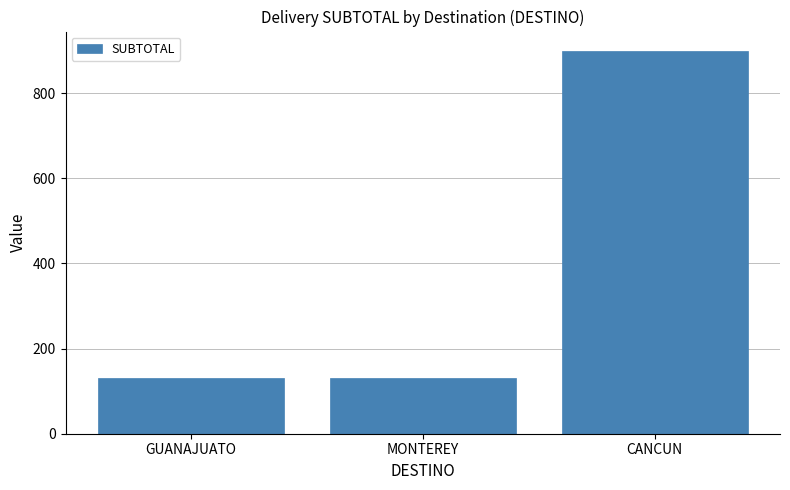

What is the maximum value shown in the chart?

900